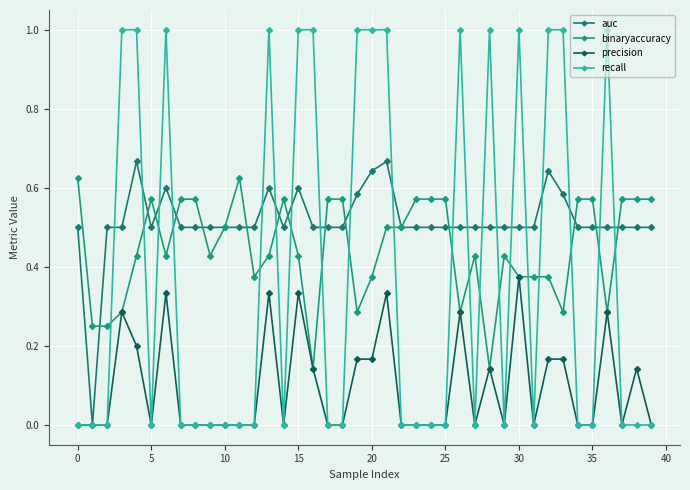

Rank the series by their maximum value, from lowest to highest.

precision, binaryaccuracy, auc, recall